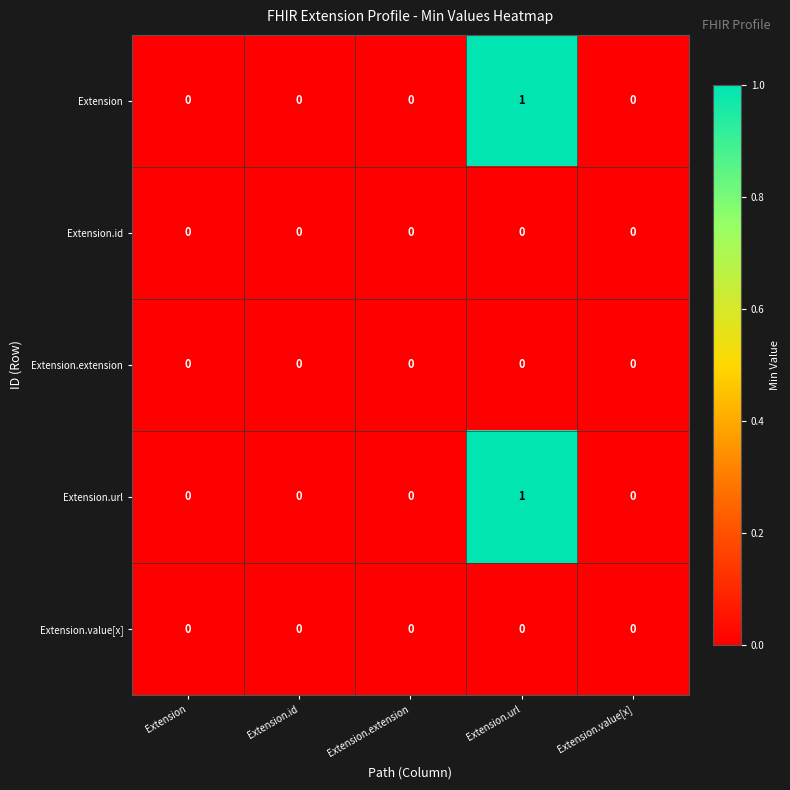

Reading left to right, what are all the values shown in this chart?

Extension: 0	0	0	1	0
Extension.id: 0	0	0	0	0
Extension.extension: 0	0	0	0	0
Extension.url: 0	0	0	1	0
Extension.value[x]: 0	0	0	0	0